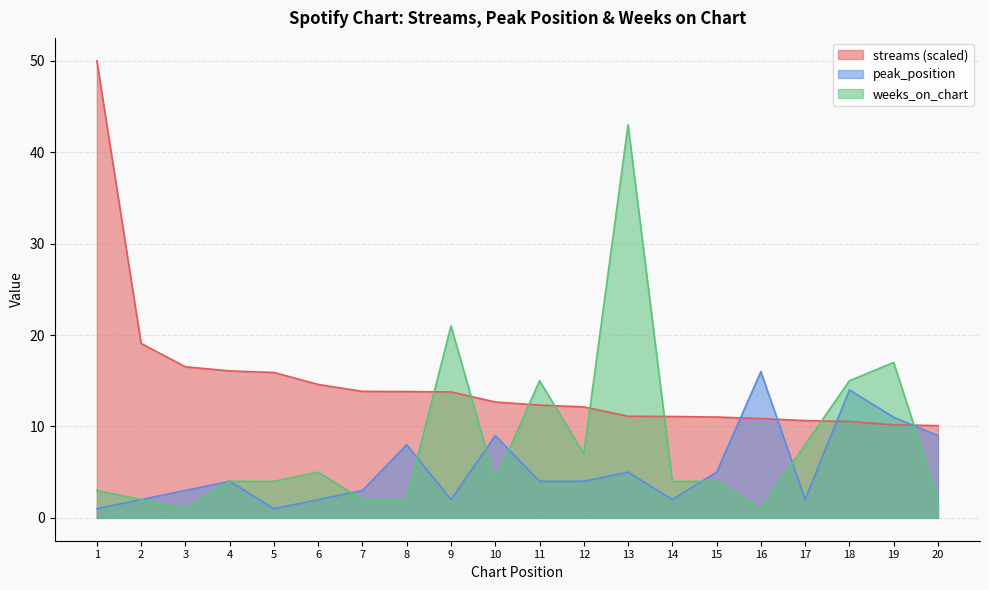

Where does the weeks_on_chart series first go above 4?

6